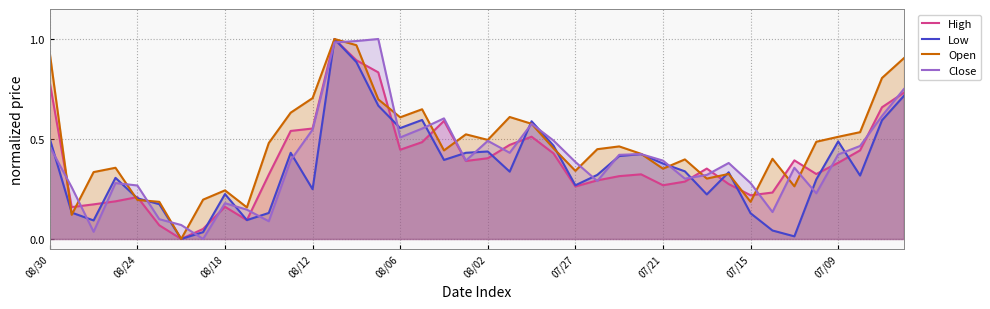

How many positive values does the Low series have?

39